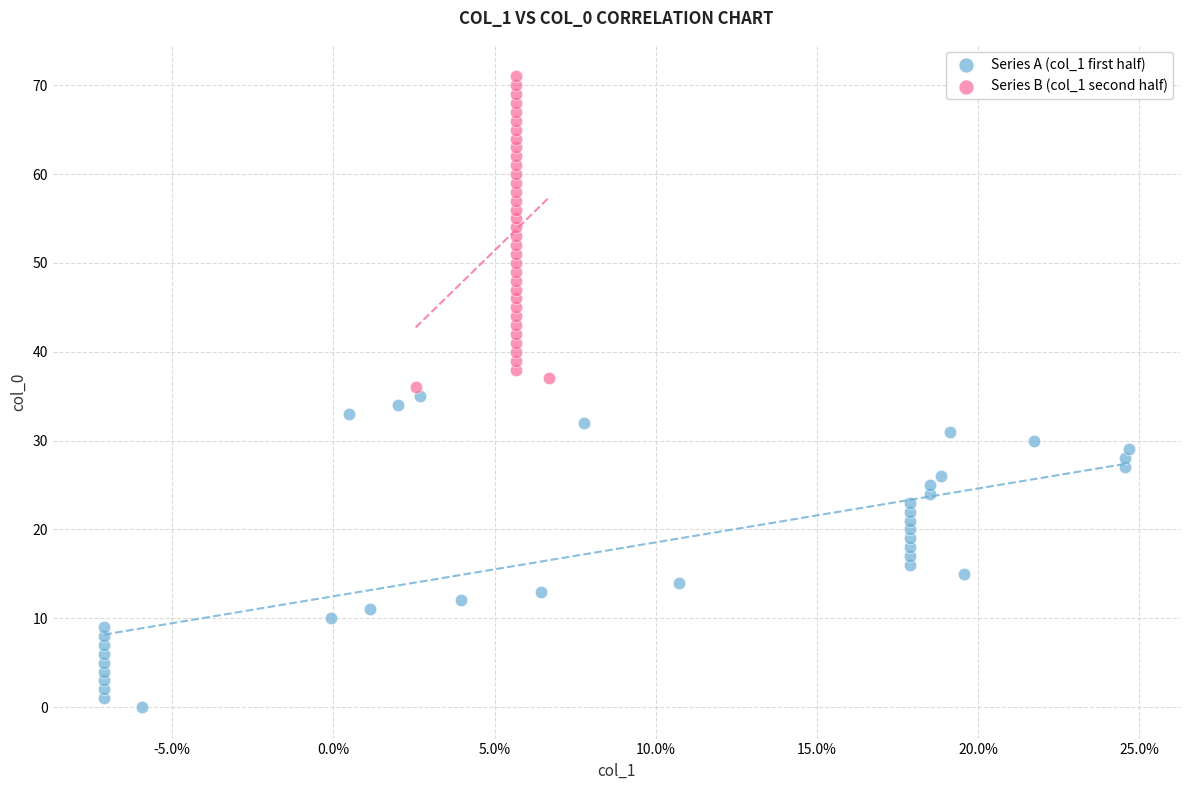

What are all the series names shown in the legend?

Series A (col_1 first half), Series B (col_1 second half)